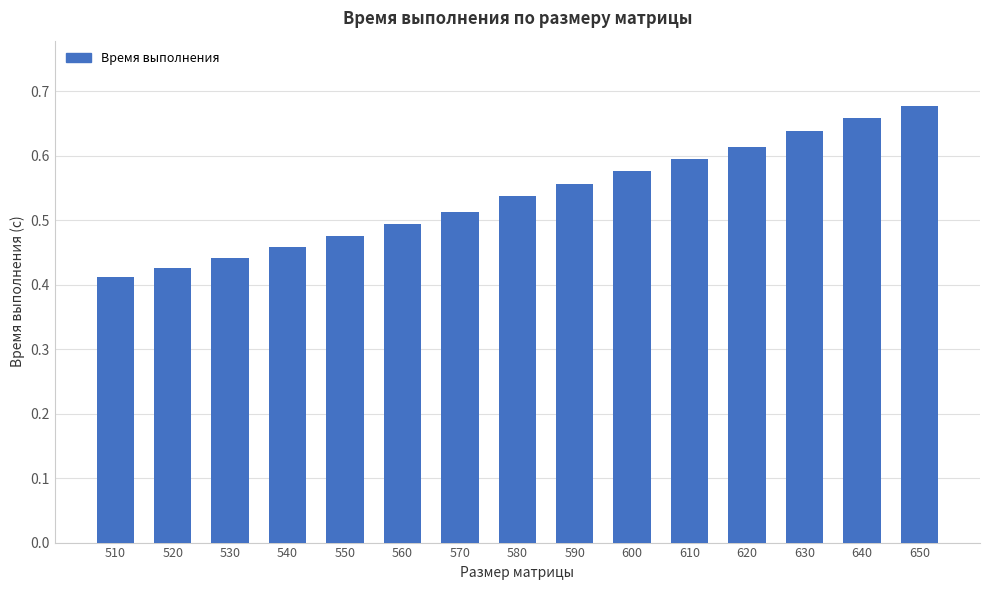

How many categories are shown in the chart?

15